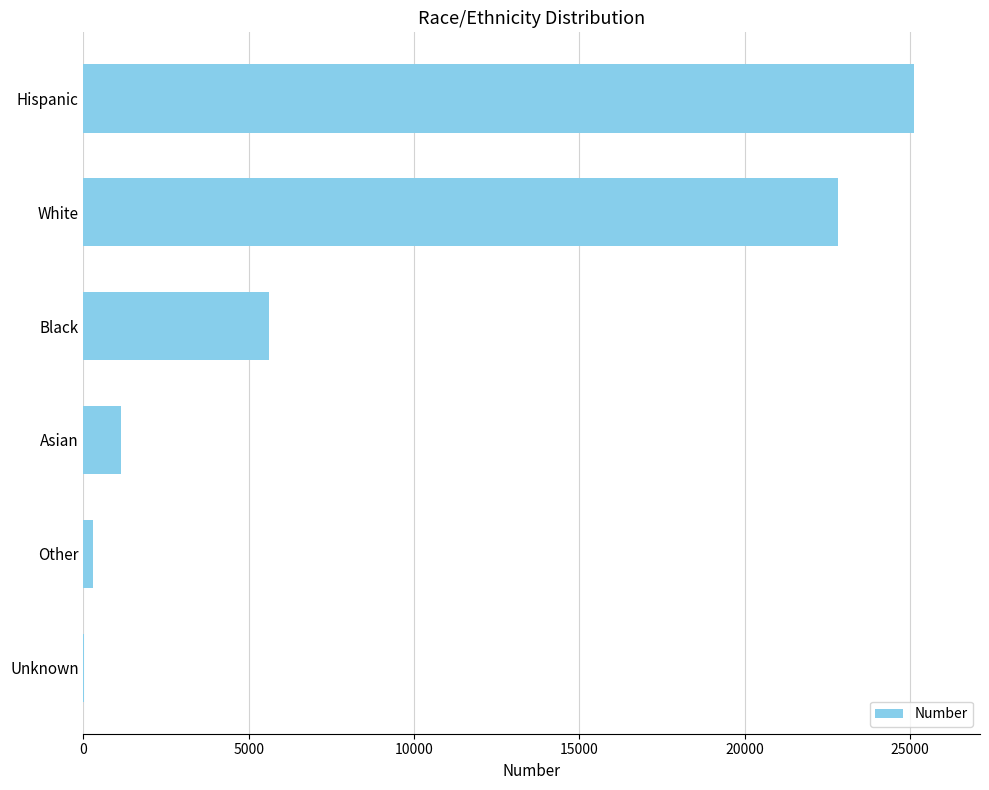

Which label corresponds to the largest value in the chart?

Hispanic